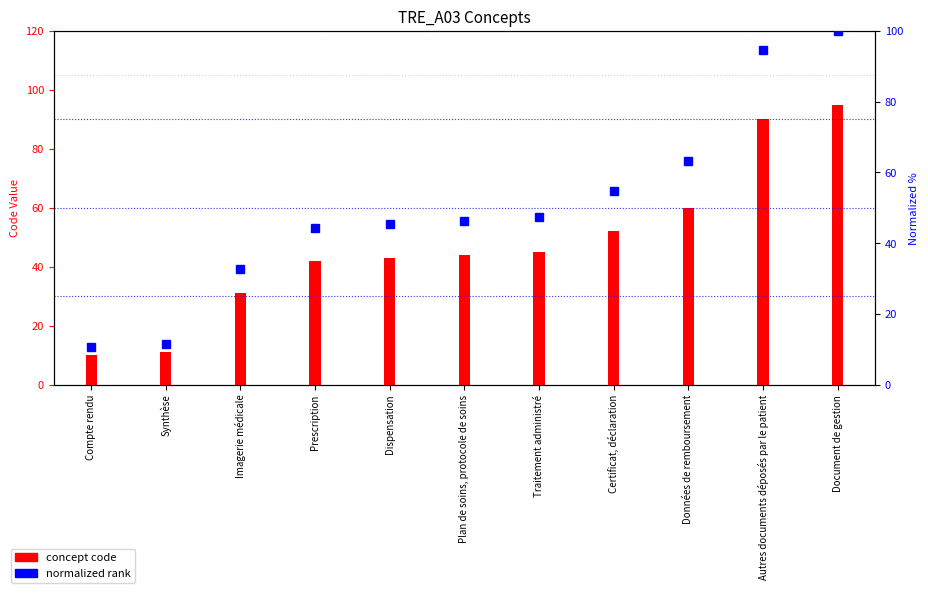

What is the difference between the second highest and second lowest values in the concept code series?

79.0